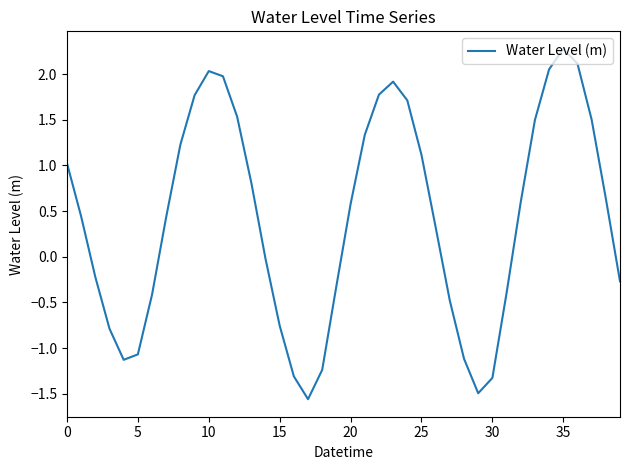

How many categories are shown in the chart?

40